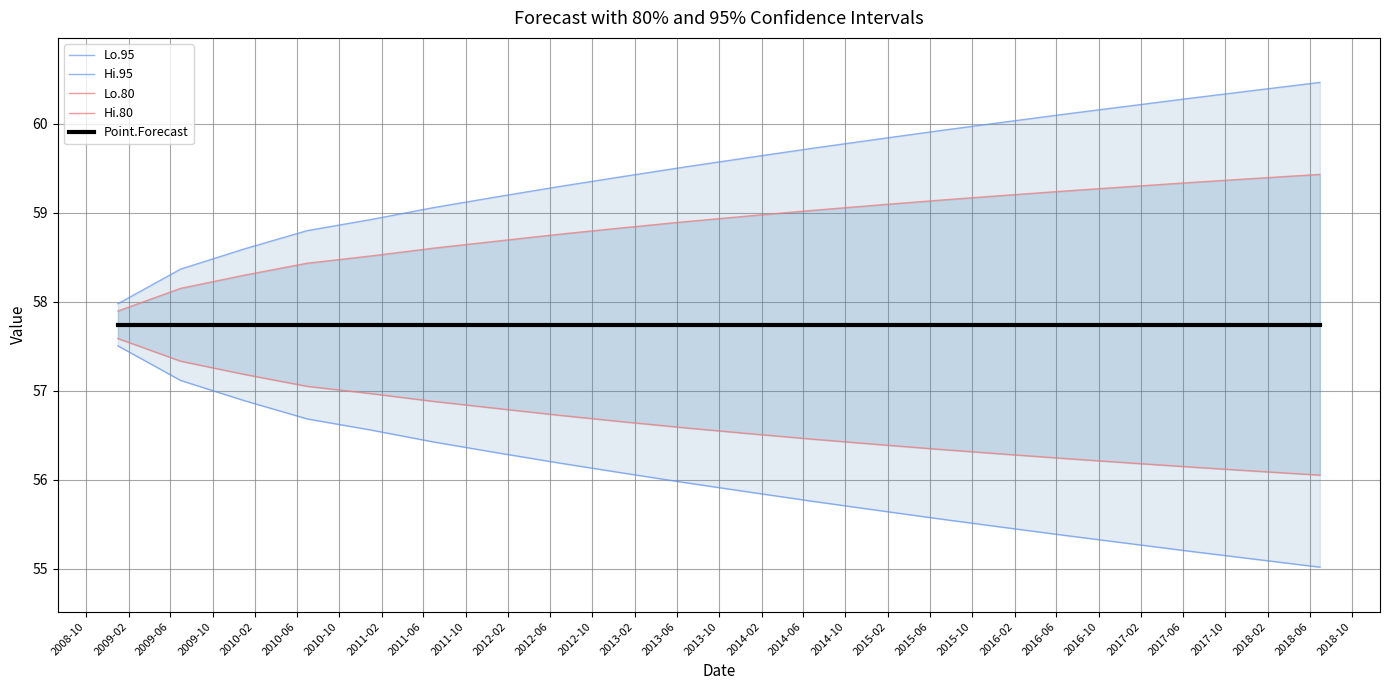

At how many categories does at least one series exceed 58?

19